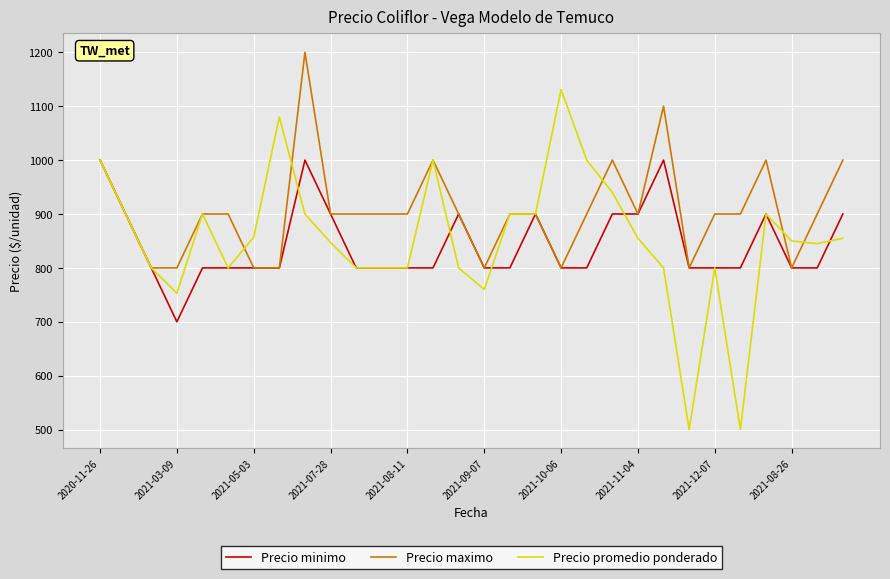

Which series has the largest total across all categories?

Precio maximo